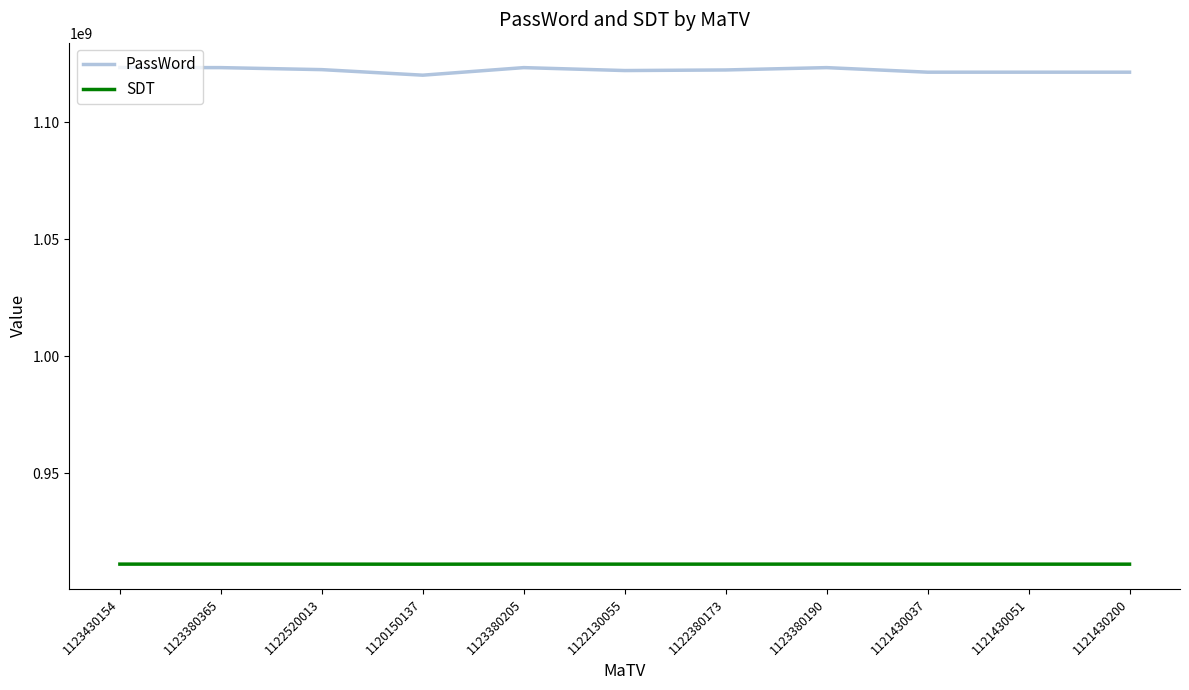

What is the approximate value of SDT at 1122380173?

911223801